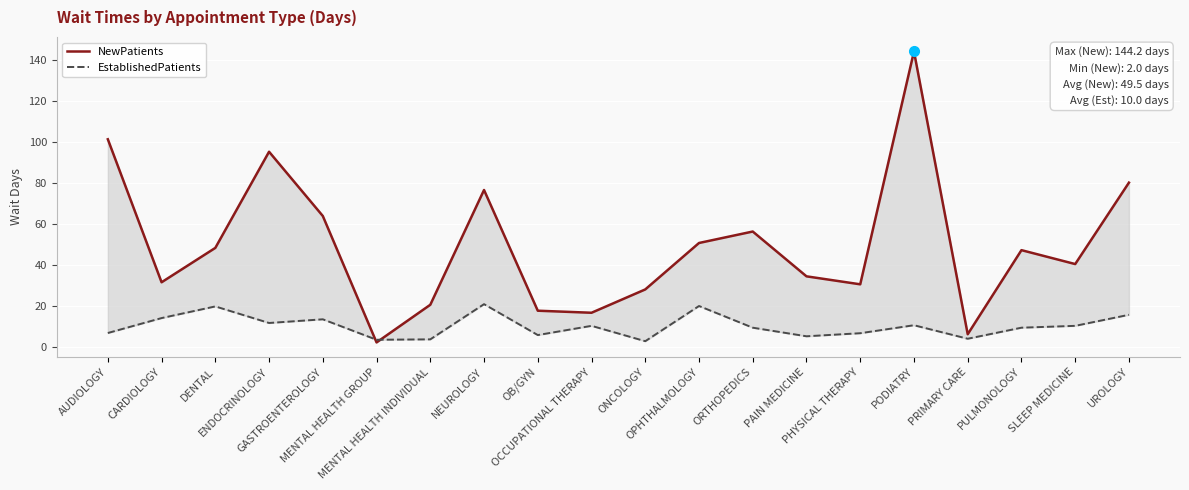

At which label does EstablishedPatients first exceed 10?

CARDIOLOGY